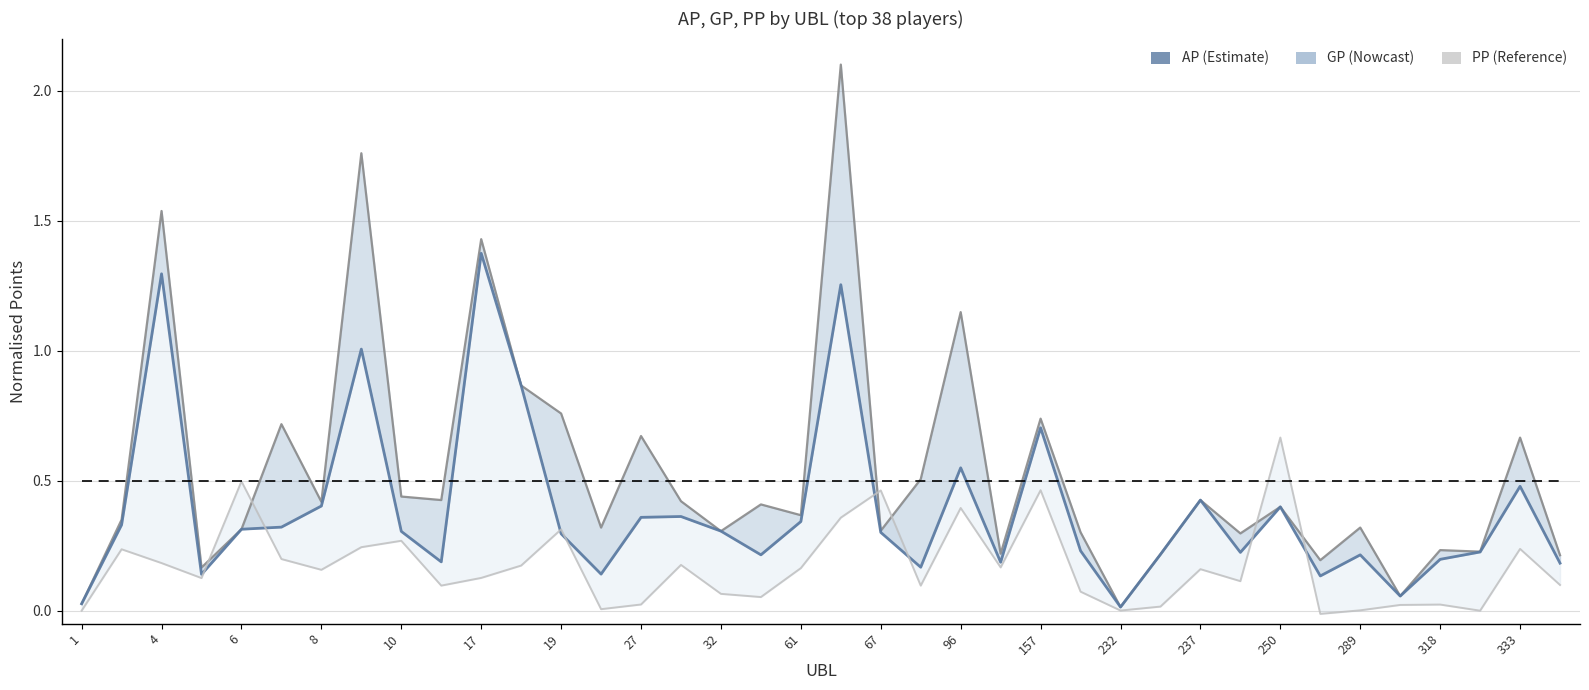

Does the chart have visible grid lines?

Yes